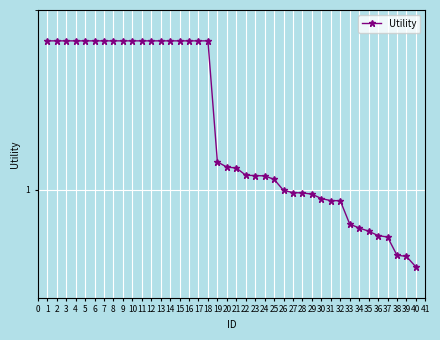

Does the chart have visible grid lines?

Yes